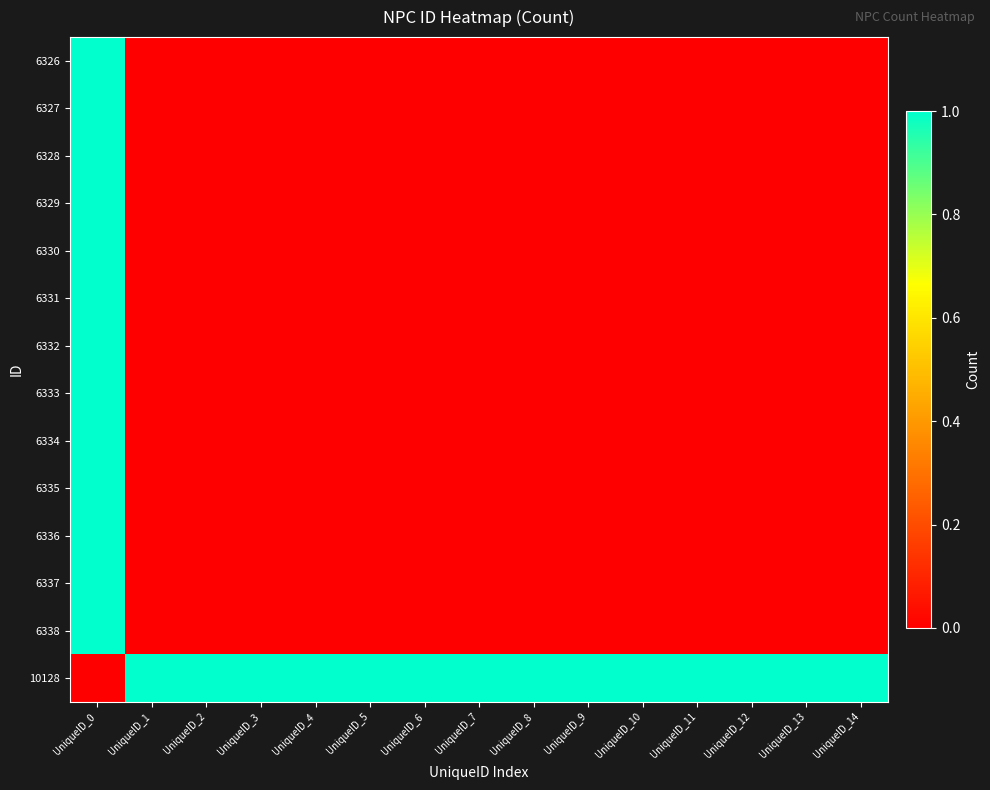

What is the difference between the highest and lowest values at UniqueID_12?

1